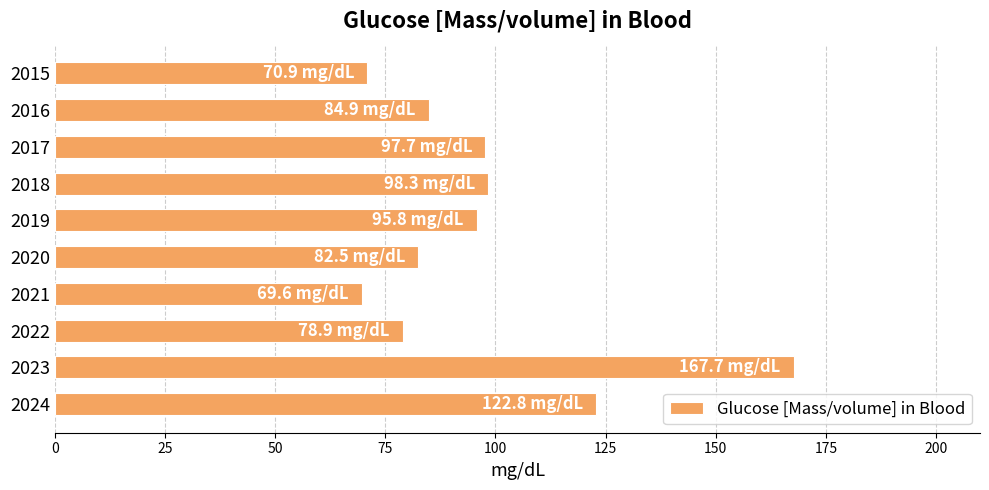

What is the value of the 10th bar from the top?

122.8